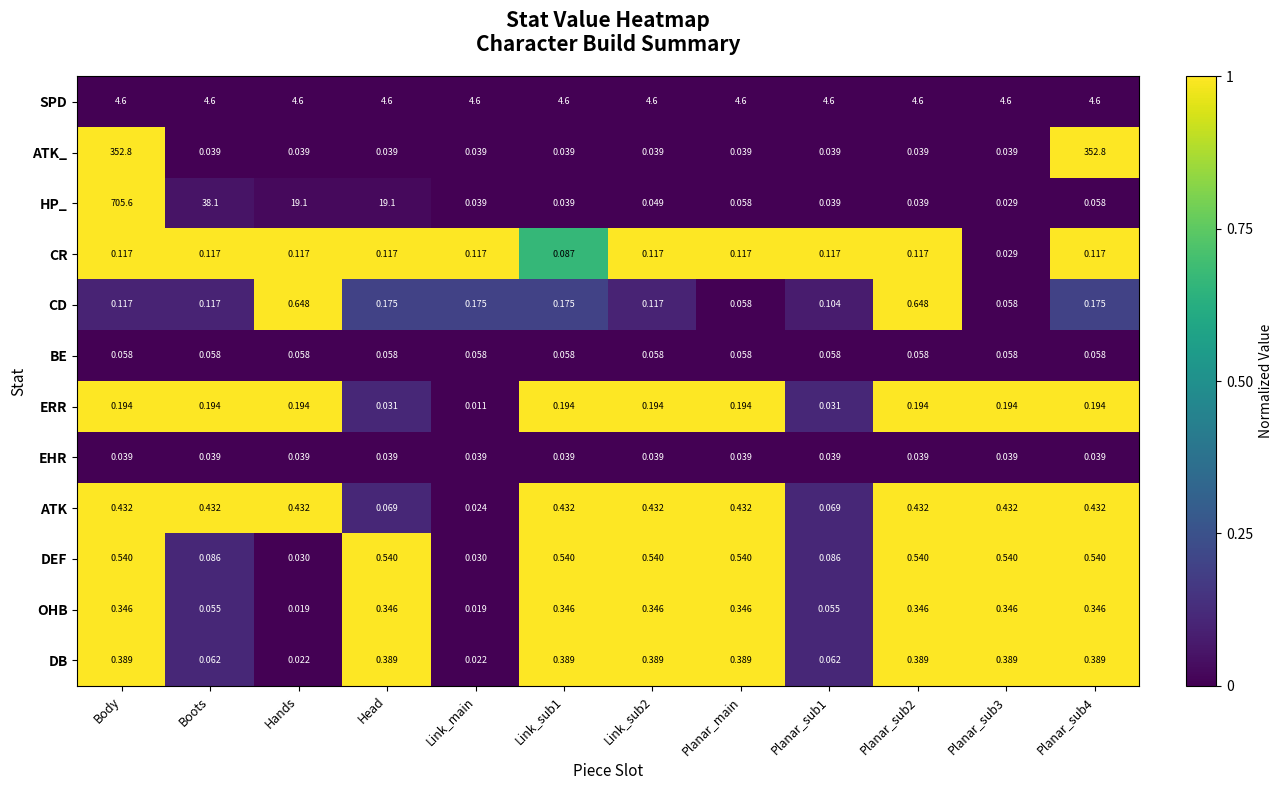

Which series has the widest spread of values?

HP_